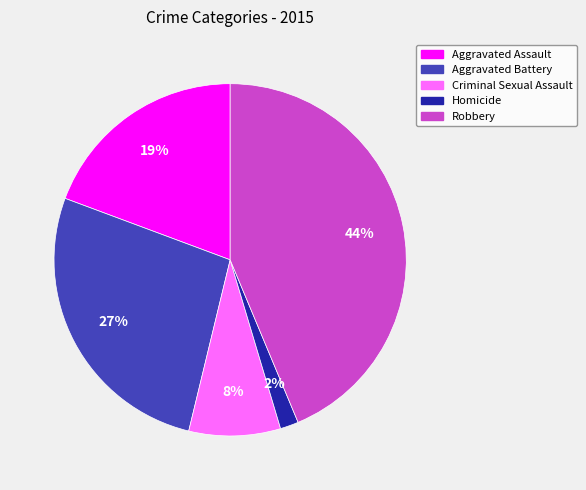

The Robbery slice represents 31% of the pie. True or false?

False